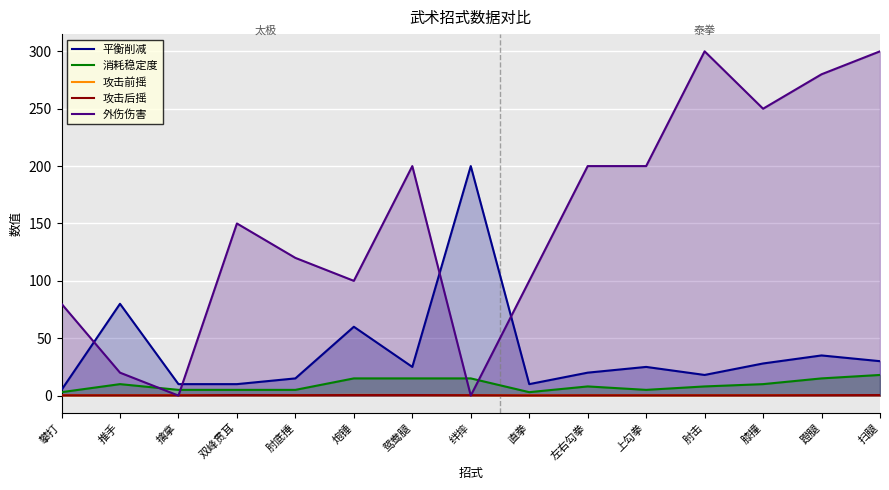

Reading left to right, what are all the values shown in this chart?

平衡削减: 攀打=5.0	推手=80.0	擒拿=10.0	双峰贯耳=10.0	肘底捶=15.0	炮锤=60.0	鸳鸯腿=25.0	绊摔=200.0	直拳=10.0	左右勾拳=20.0	上勾拳=25.0	肘击=18.0	膝撞=28.0	蹬腿=35.0	扫腿=30.0
消耗稳定度: 攀打=3.0	推手=10.0	擒拿=5.0	双峰贯耳=5.0	肘底捶=5.0	炮锤=15.0	鸳鸯腿=15.0	绊摔=15.0	直拳=3.0	左右勾拳=8.0	上勾拳=5.0	肘击=8.0	膝撞=10.0	蹬腿=15.0	扫腿=18.0
攻击前摇: 攀打=0.3	推手=0.3	擒拿=0.4	双峰贯耳=0.5	肘底捶=0.4	炮锤=0.6	鸳鸯腿=0.5	绊摔=0.4	直拳=0.2	左右勾拳=0.3	上勾拳=0.3	肘击=0.3	膝撞=0.4	蹬腿=0.5	扫腿=0.5
攻击后摇: 攀打=0.3	推手=0.3	擒拿=0.3	双峰贯耳=0.5	肘底捶=0.4	炮锤=0.5	鸳鸯腿=0.5	绊摔=0.4	直拳=0.2	左右勾拳=0.3	上勾拳=0.3	肘击=0.3	膝撞=0.3	蹬腿=0.4	扫腿=0.5
外伤伤害: 攀打=80.0	推手=20.0	擒拿=0.0	双峰贯耳=150.0	肘底捶=120.0	炮锤=100.0	鸳鸯腿=200.0	绊摔=0.0	直拳=100.0	左右勾拳=200.0	上勾拳=200.0	肘击=300.0	膝撞=250.0	蹬腿=280.0	扫腿=300.0